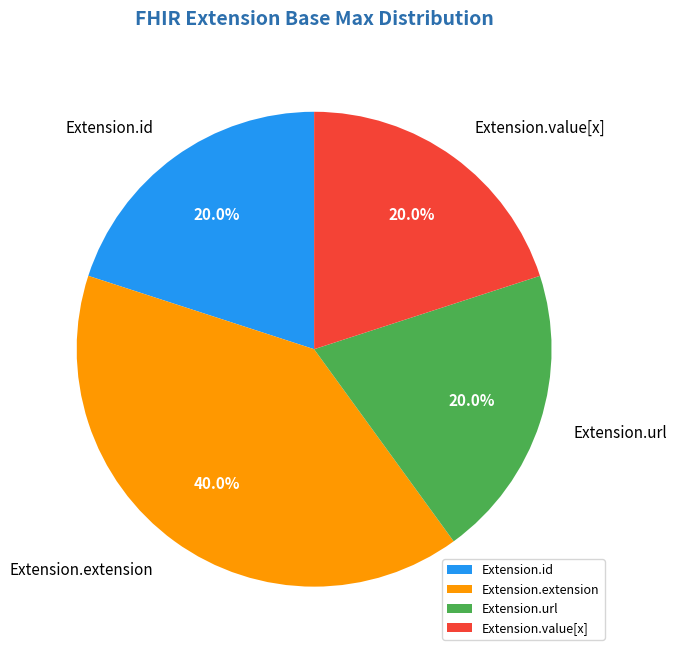

What is the largest slice in the pie chart?

Extension.extension